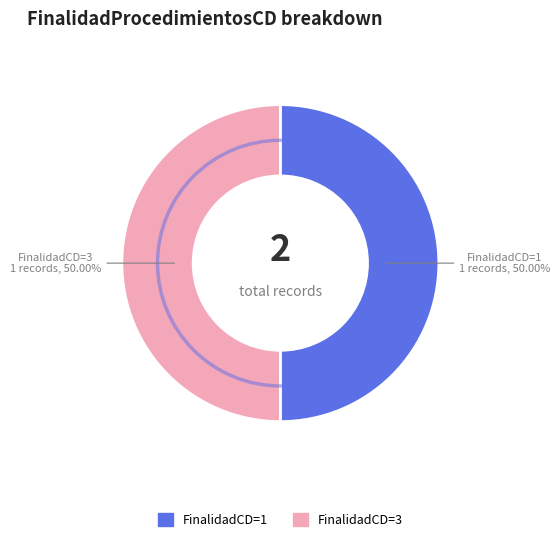

To the nearest percent, what is the average slice percentage?

50%